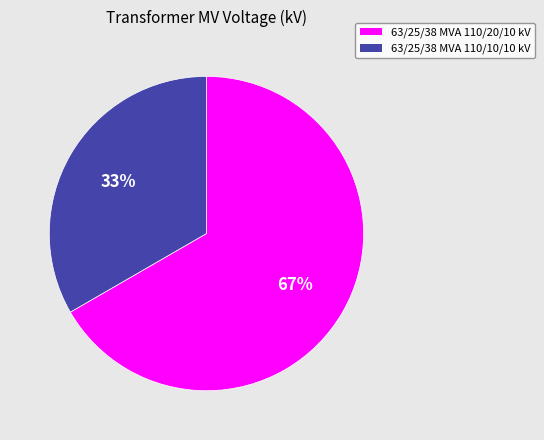

How many segments does this pie chart have?

2